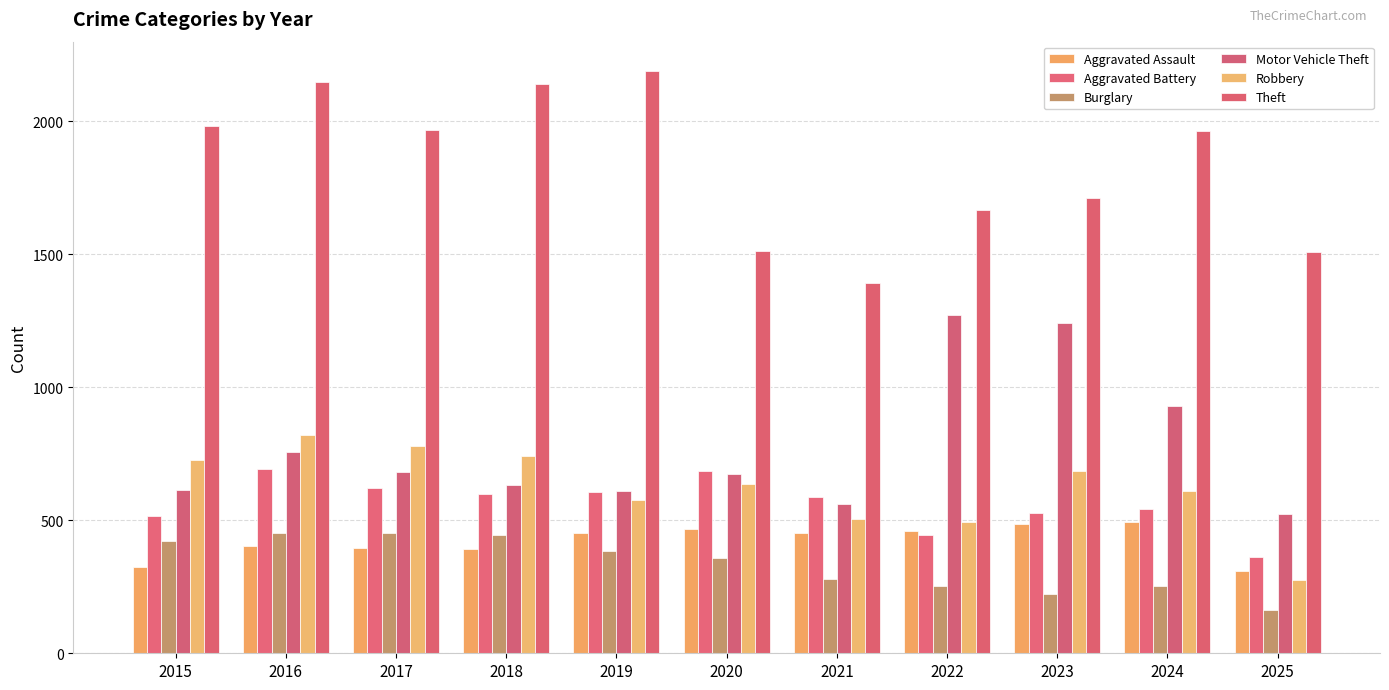

True or false: Burglary has a value of 412 at 2021.

False